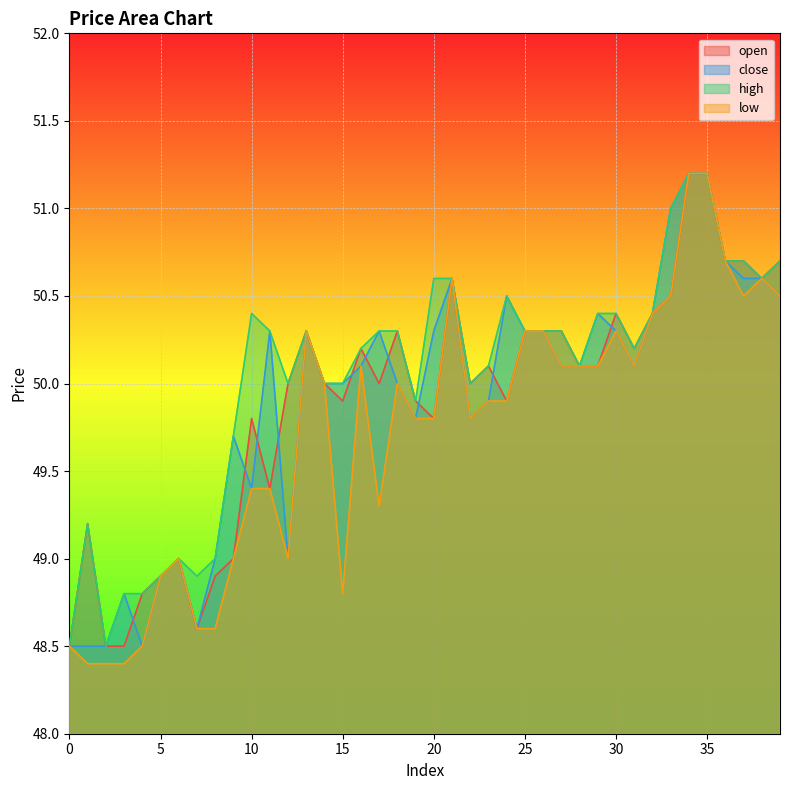

What are all the series names shown in the legend?

open, close, high, low